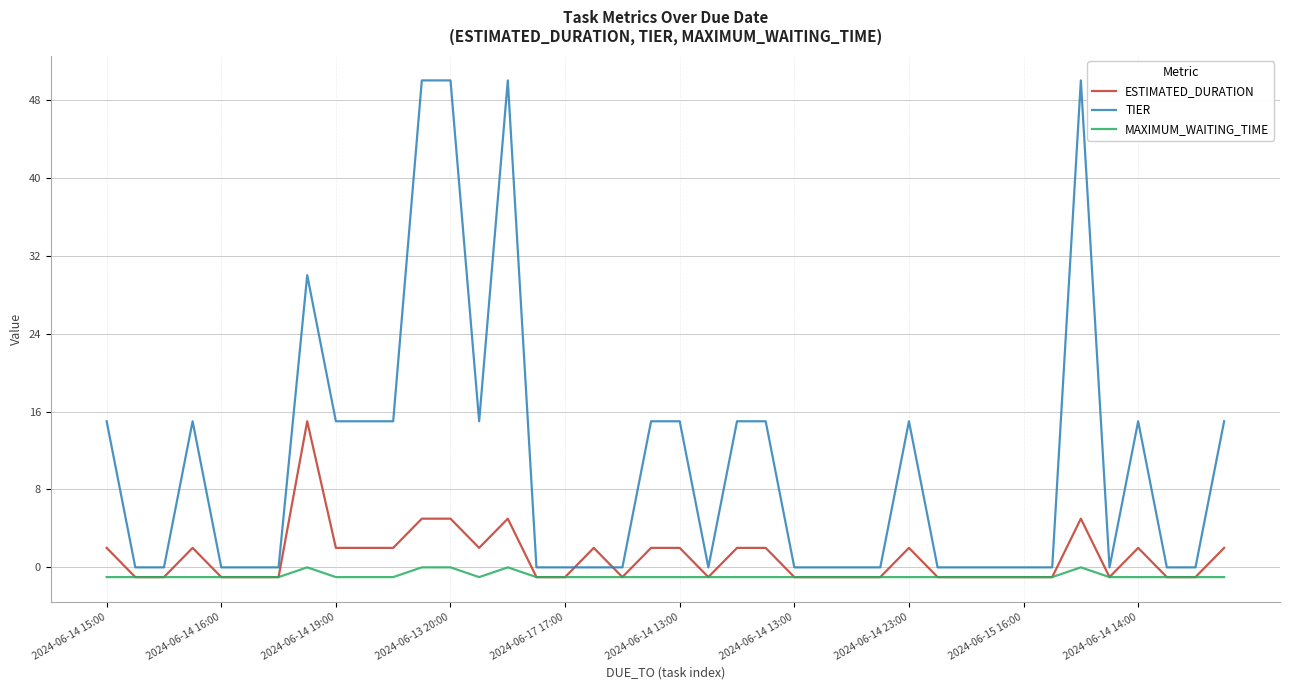

Which series has the largest total across all categories?

TIER